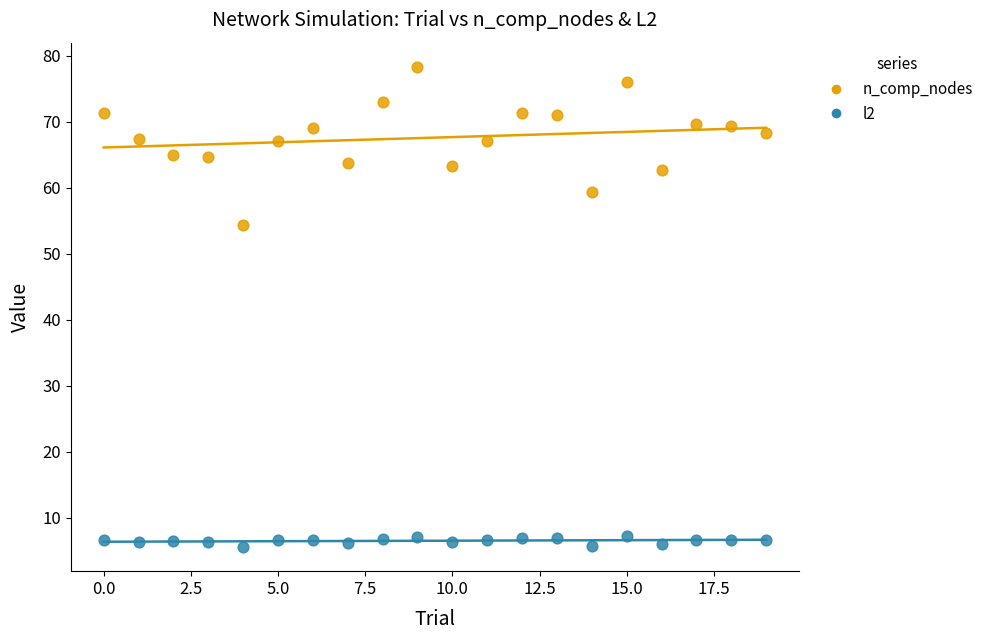

Across all data points, what is the range of Y values (max minus min)?

72.8